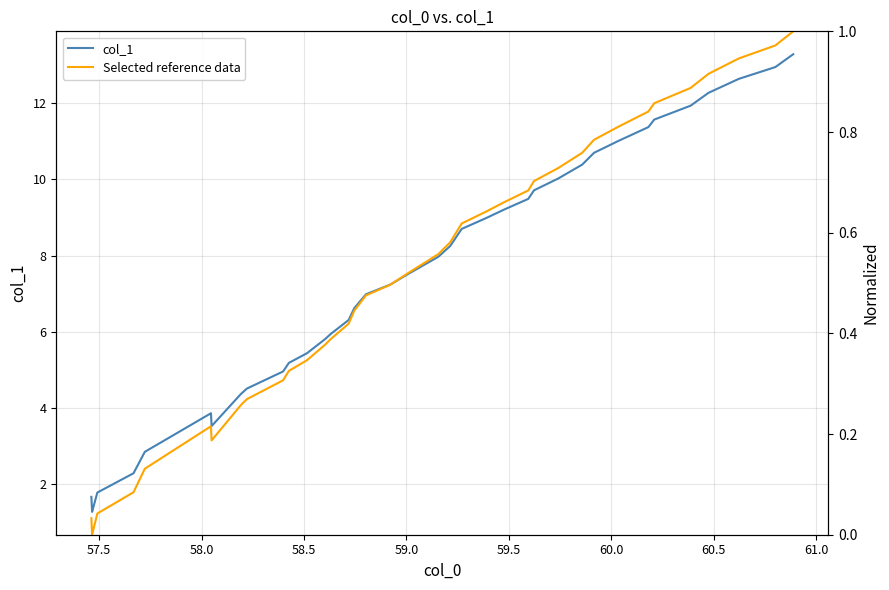

How many series are shown in this chart?

2